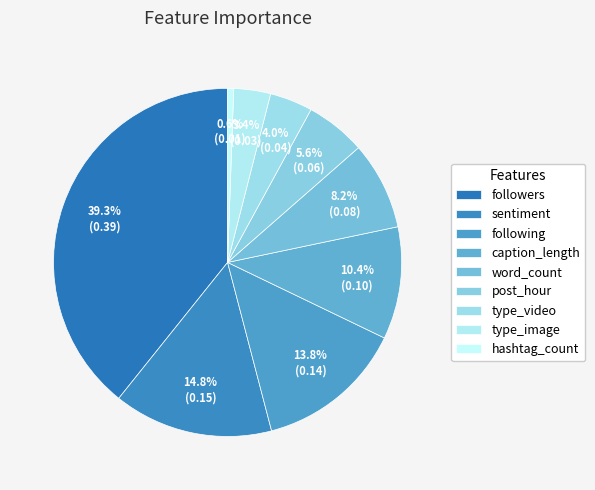

Which category has the biggest portion of the pie?

followers